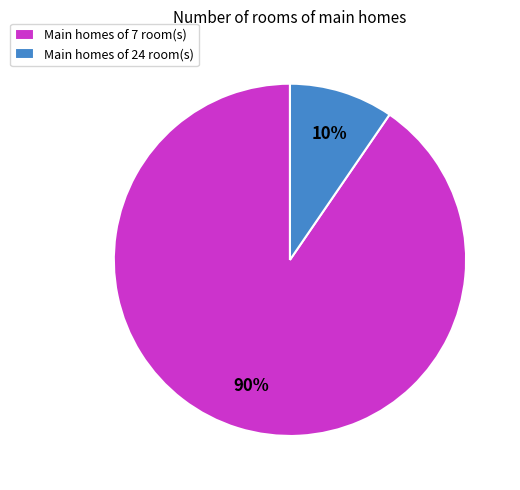

Count the number of slices in the pie.

2